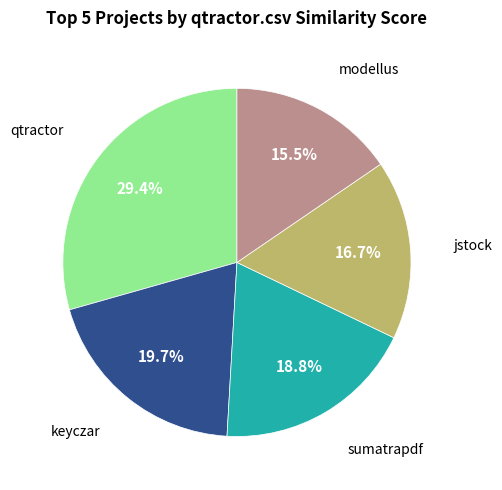

Is there a majority slice in this chart?

No